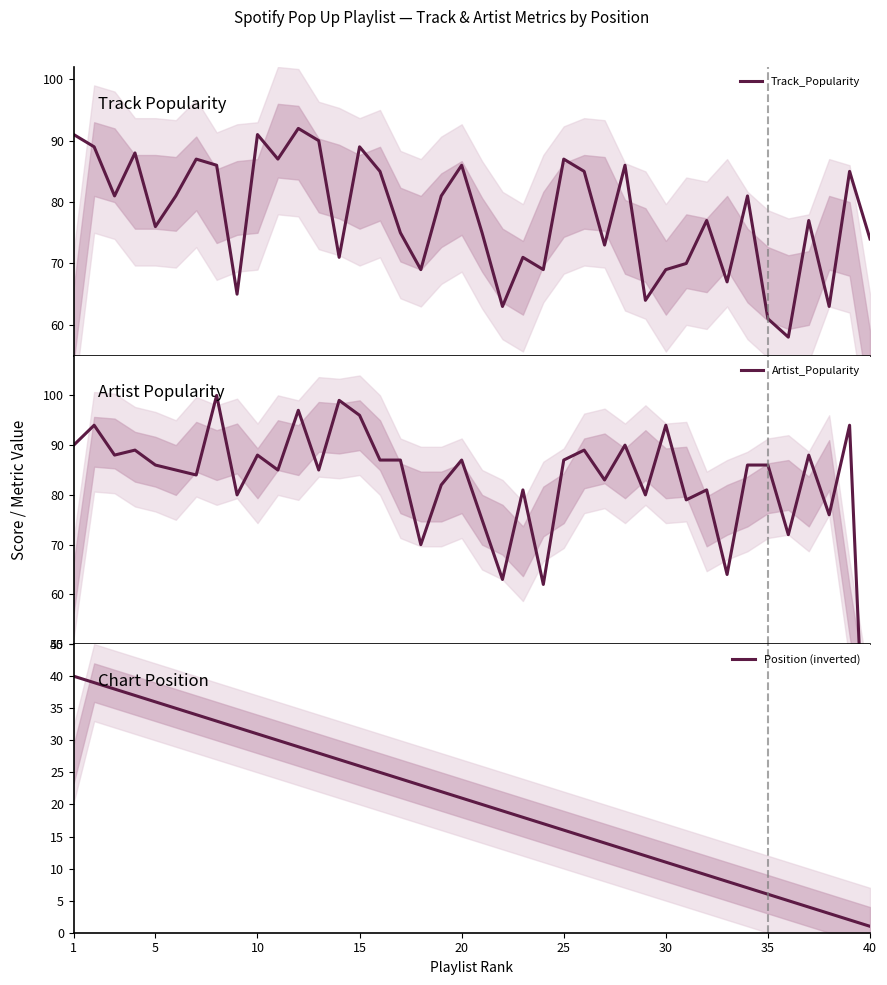

True or false: Position (inverted) has more than 2 points higher than both neighbors.

False